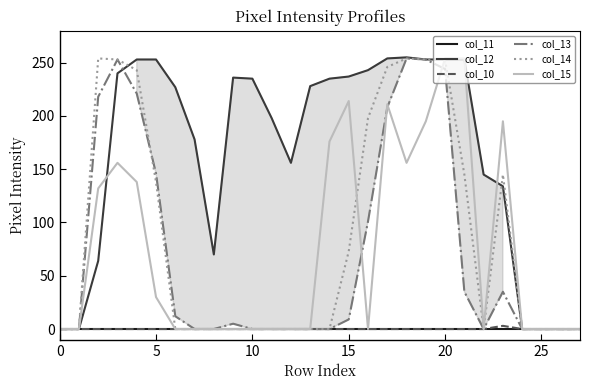

Which series has the largest total across all categories?

col_12